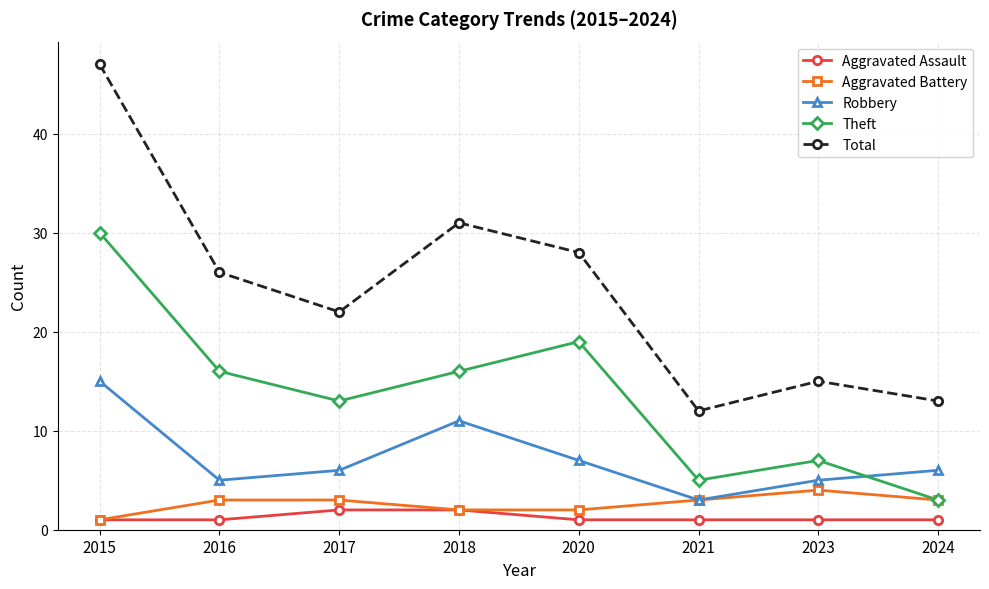

True or false: Total has a value of 28 at 2020.

True